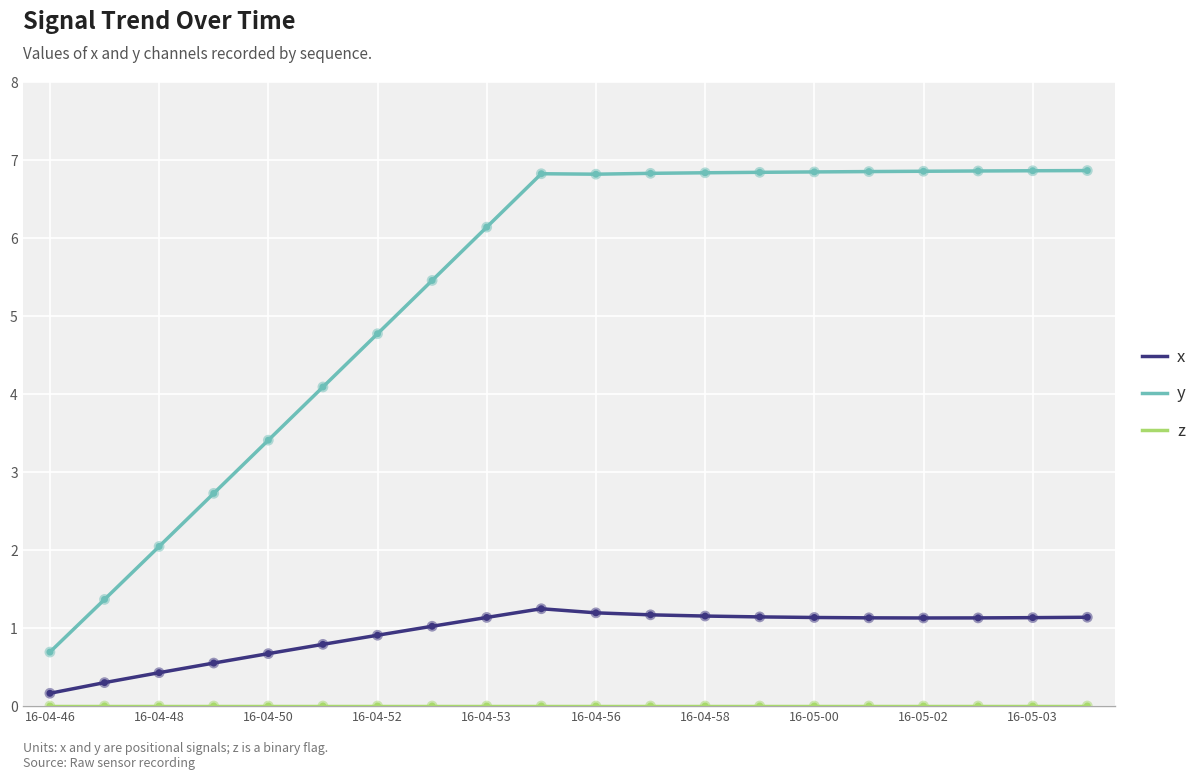

Which series has the largest total across all categories?

y